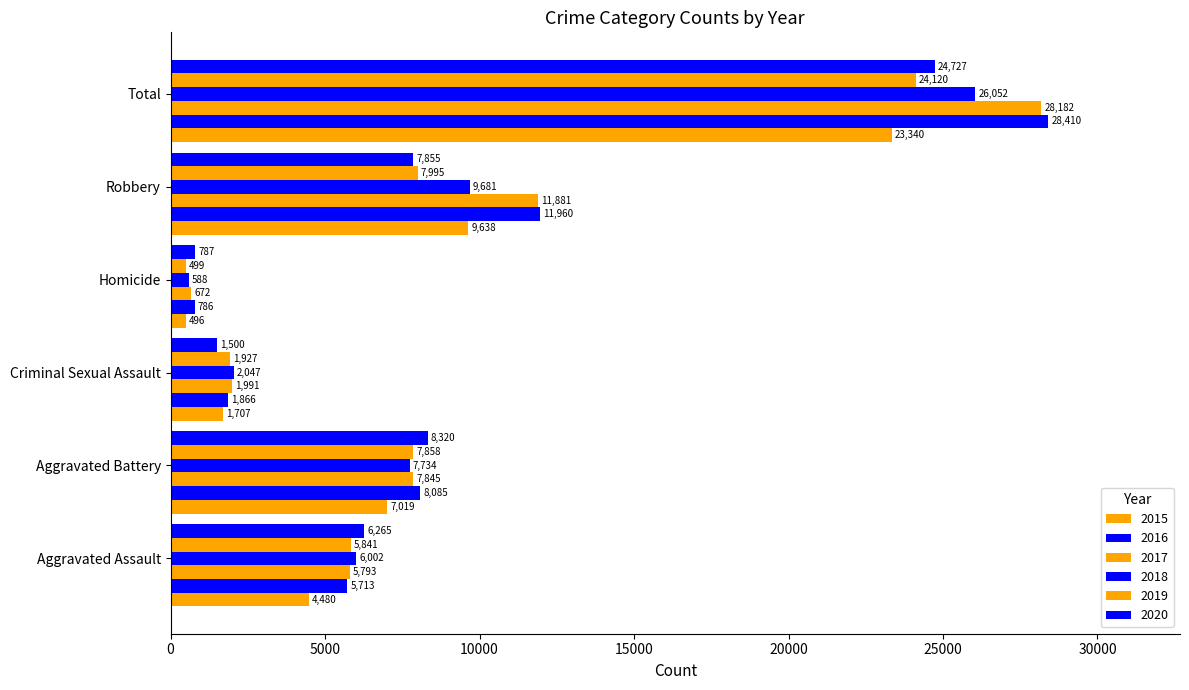

How many series are shown in this chart?

6